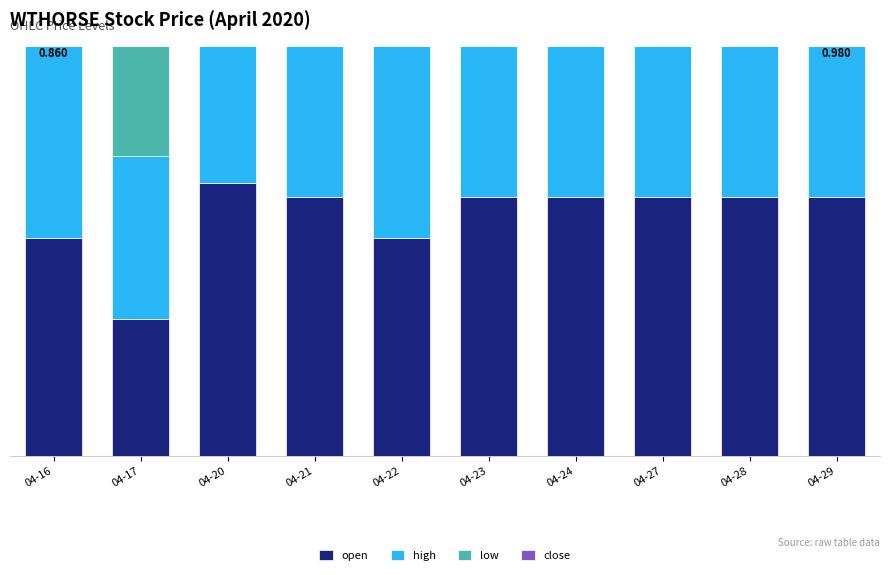

At how many categories does at least one series exceed 0?

10